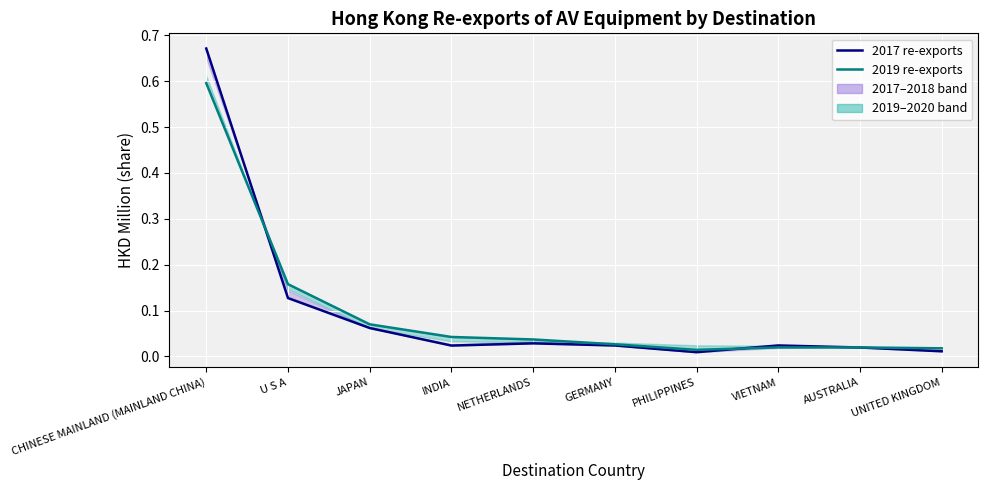

Rank the categories by 2019 re-exports value from lowest to highest.

PHILIPPINES, UNITED KINGDOM, AUSTRALIA, VIETNAM, GERMANY, NETHERLANDS, INDIA, JAPAN, U S A, CHINESE MAINLAND (MAINLAND CHINA)